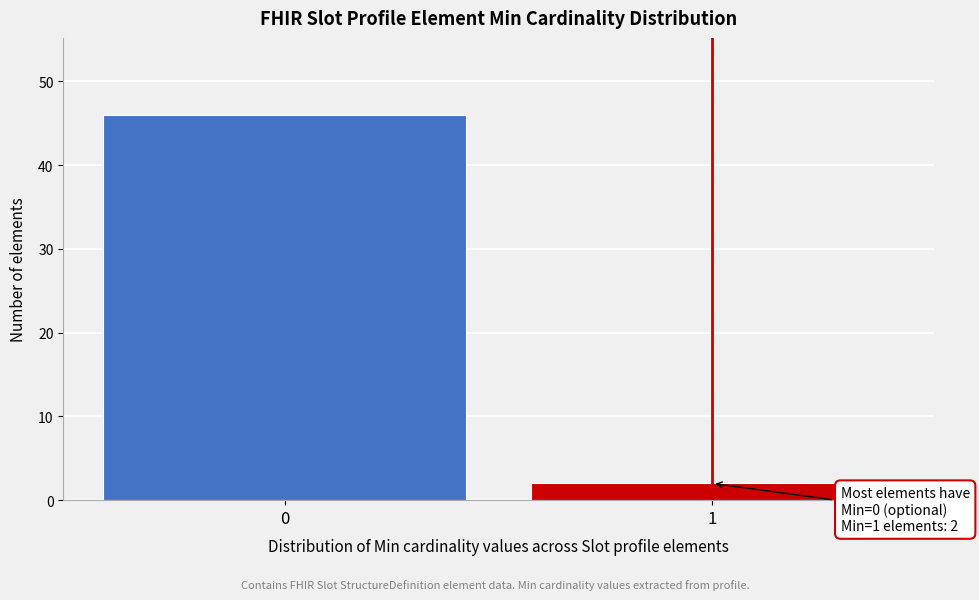

Reading left to right, extract all data points from this chart.

46	2